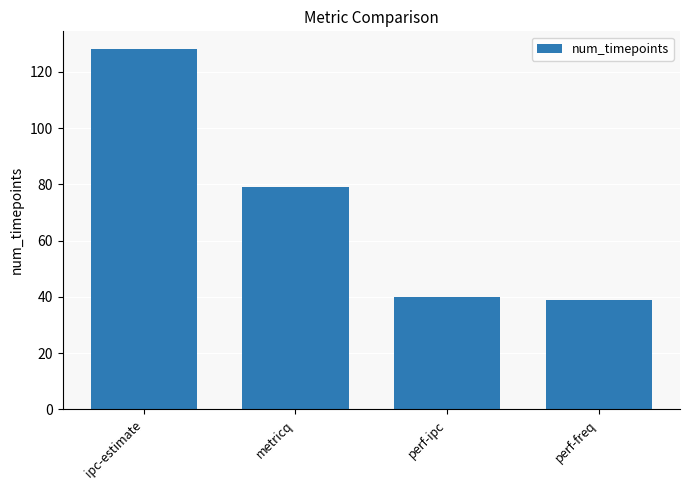

What is the greatest value displayed?

128